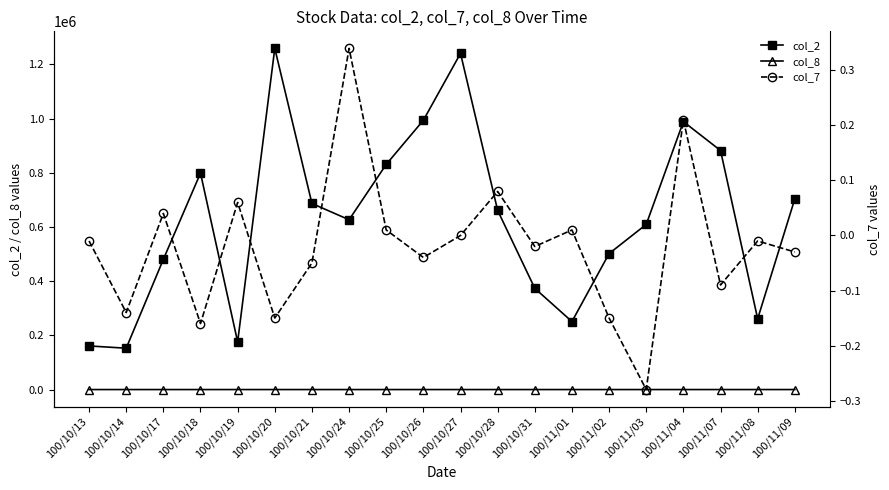

Reading left to right, extract all data points from this chart.

col_2: 100/10/13=160940.0	100/10/14=152600.0	100/10/17=480530.0	100/10/18=798720.0	100/10/19=175830.0	100/10/20=1258920.0	100/10/21=686590.0	100/10/24=626580.0	100/10/25=830880.0	100/10/26=993660.0	100/10/27=1240450.0	100/10/28=661000.0	100/10/31=373540.0	100/11/01=250940.0	100/11/02=501720.0	100/11/03=609410.0	100/11/04=988720.0	100/11/07=882110.0	100/11/08=261170.0	100/11/09=703520.0
col_8: 100/10/13=5.0	100/10/14=3.0	100/10/17=5.0	100/10/18=9.0	100/10/19=2.0	100/10/20=13.0	100/10/21=8.0	100/10/24=10.0	100/10/25=9.0	100/10/26=12.0	100/10/27=16.0	100/10/28=8.0	100/10/31=4.0	100/11/01=4.0	100/11/02=11.0	100/11/03=13.0	100/11/04=18.0	100/11/07=13.0	100/11/08=8.0	100/11/09=19.0
col_7: 100/10/13=-0.0	100/10/14=-0.1	100/10/17=0.0	100/10/18=-0.2	100/10/19=0.1	100/10/20=-0.1	100/10/21=-0.1	100/10/24=0.3	100/10/25=0.0	100/10/26=-0.0	100/10/27=0.0	100/10/28=0.1	100/10/31=-0.0	100/11/01=0.0	100/11/02=-0.1	100/11/03=-0.3	100/11/04=0.2	100/11/07=-0.1	100/11/08=-0.0	100/11/09=-0.0